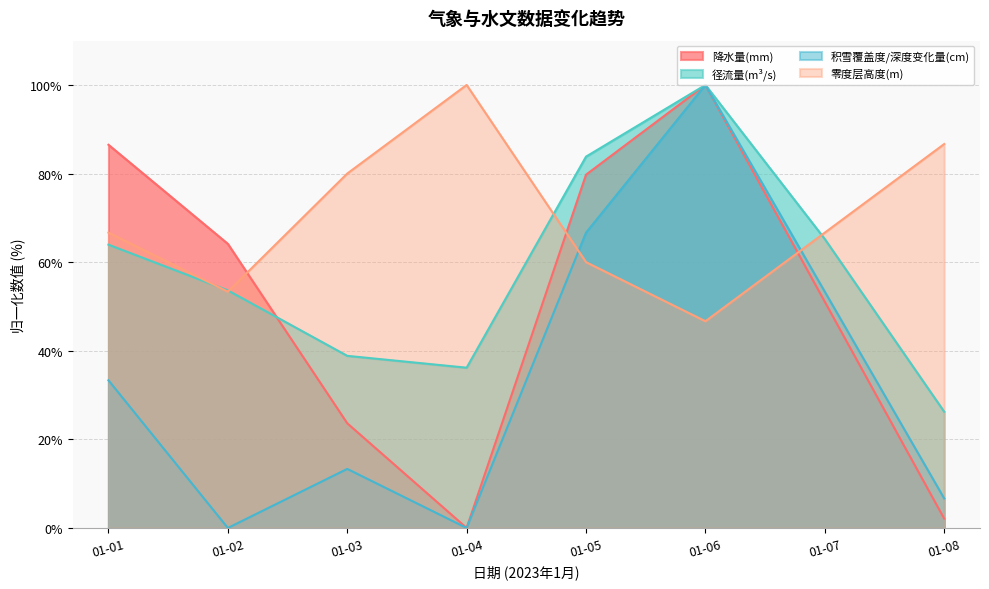

Reading left to right, what are all the values shown in this chart?

降水量(mm): 86.5	64.1	23.6	0.0	79.7	100.0	51.1	2.1
径流量(m³/s): 63.9	53.6	38.9	36.2	83.8	100.0	65.2	26.2
积雪覆盖度/深度变化量(cm): 33.3	0.0	13.3	0.0	66.7	100.0	53.3	6.7
零度层高度(m): 66.7	53.3	80.0	100.0	60.0	46.7	66.7	86.7